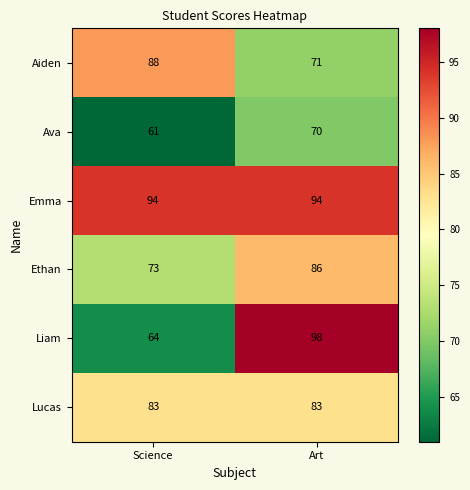

At which category is the sum across all series the highest?

Art